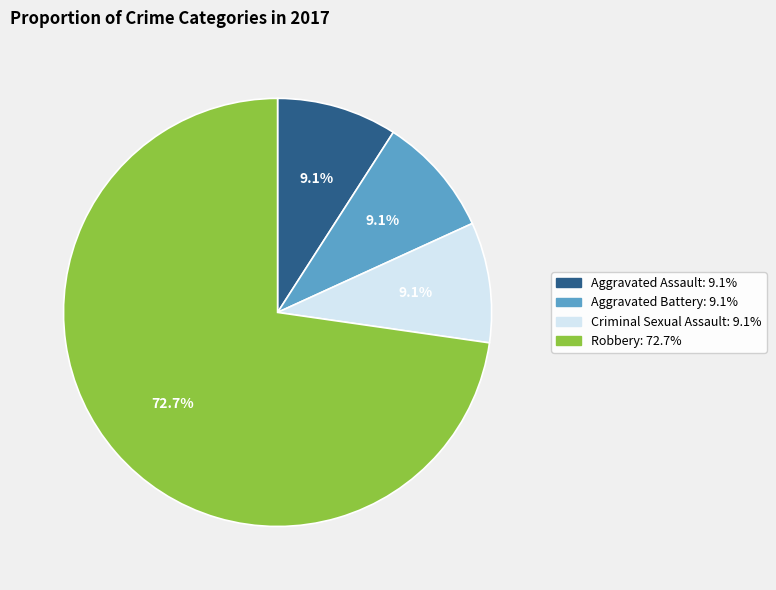

How many slices are in this pie chart?

4